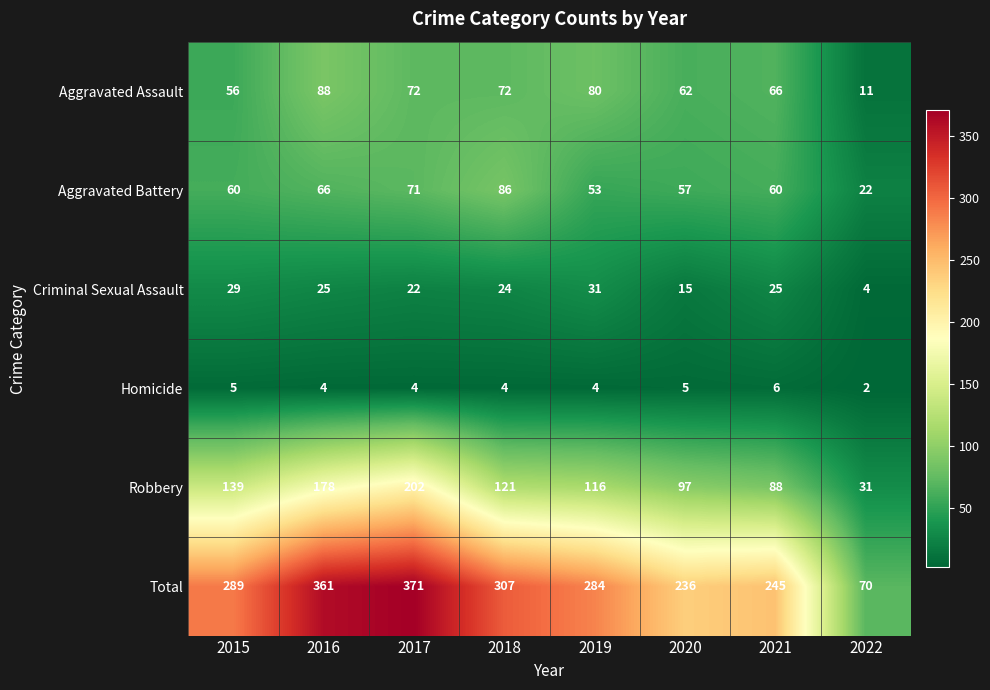

Where does the Criminal Sexual Assault series first go above 25?

2015